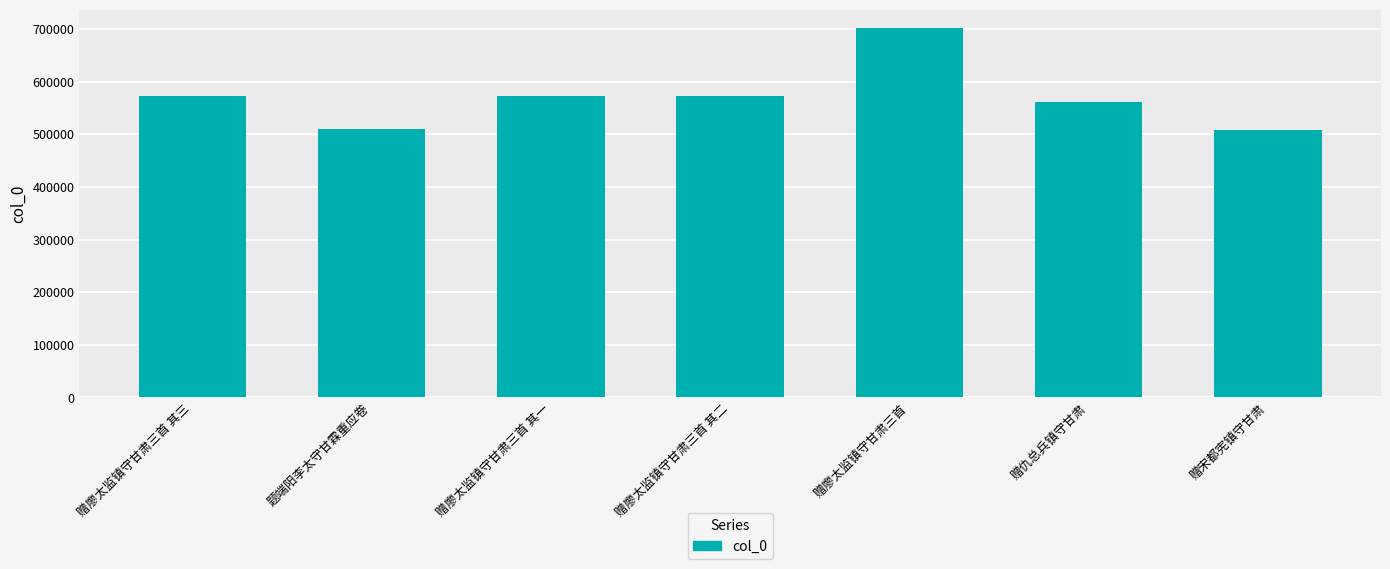

What is the ratio of the value at 赠仇总兵镇守甘肃 to the value at 赠廖太监镇守甘肃三首 其三?

1.0